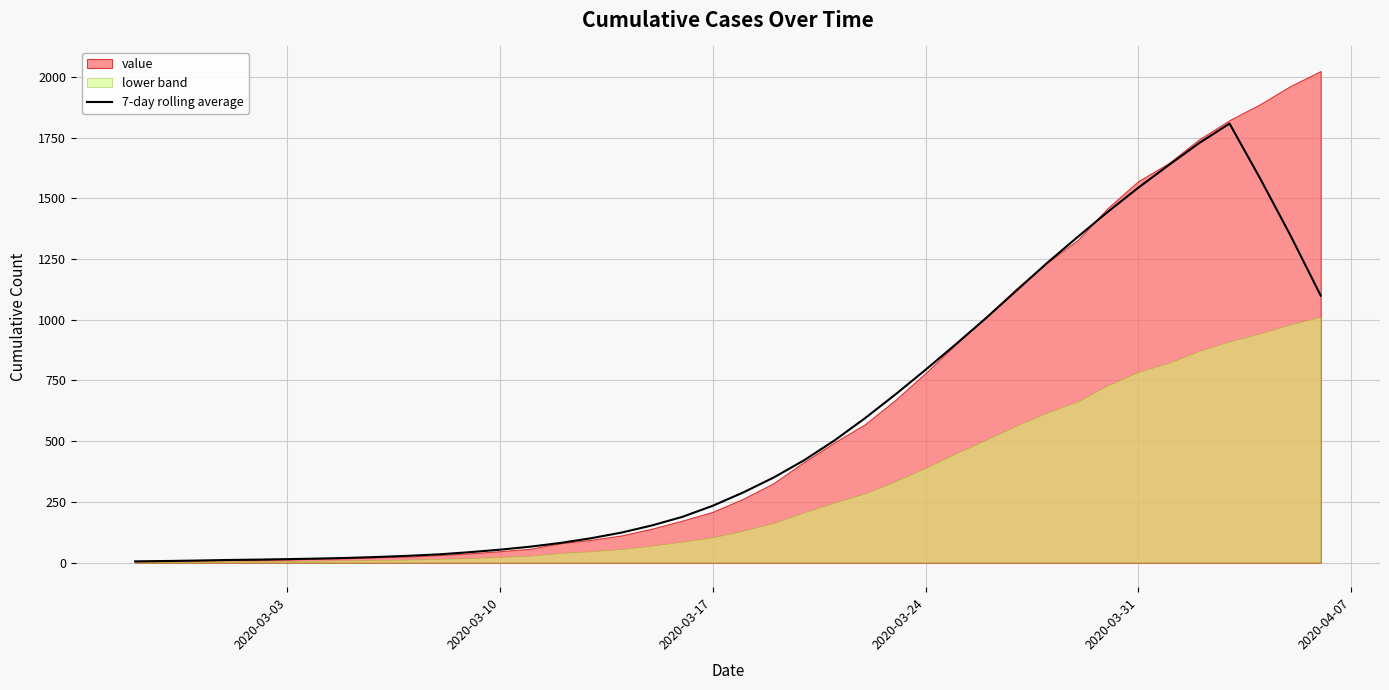

What is the average value?

566.4